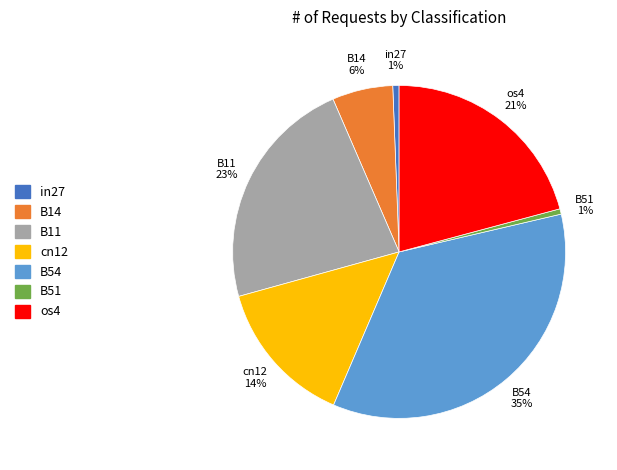

Which slice is the largest?

B54